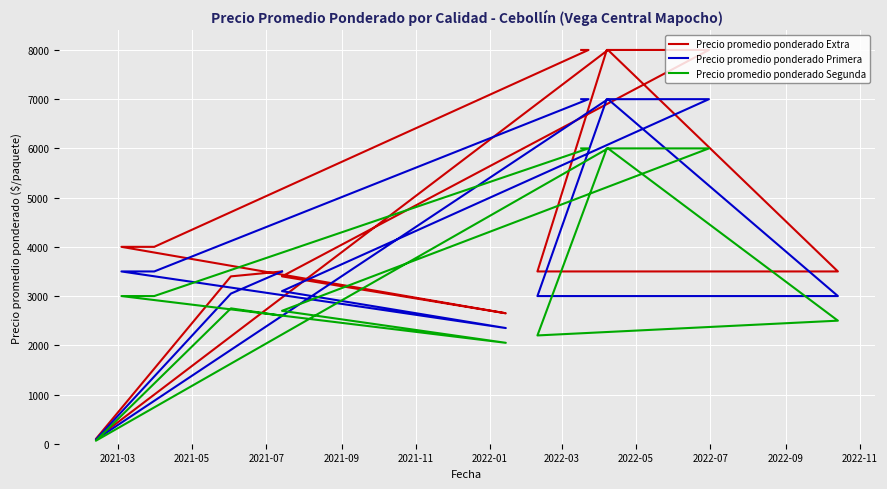

What is the smallest value displayed?

61